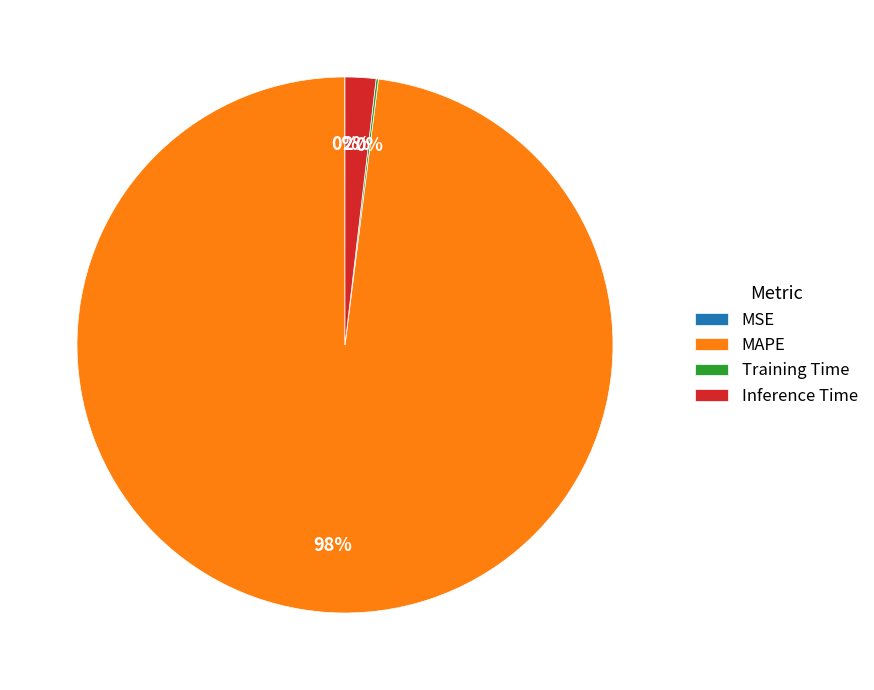

Combined, do MAPE and Inference Time account for over 50%?

Yes